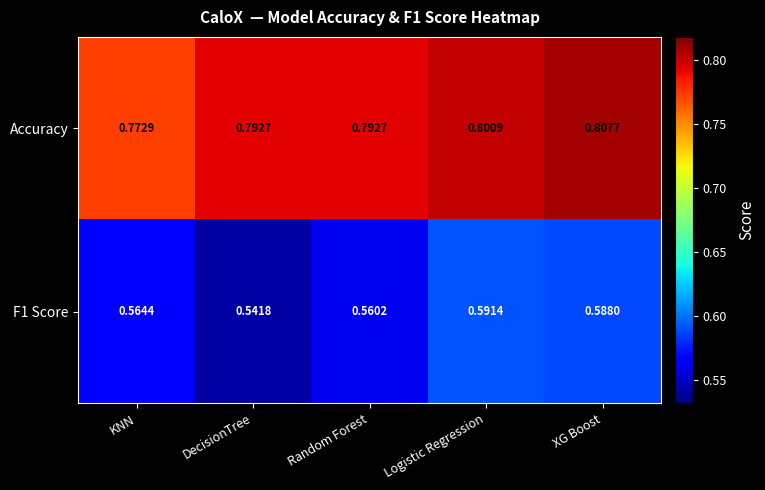

Is the value of Accuracy at XG Boost greater than the value of F1 Score at KNN?

Yes